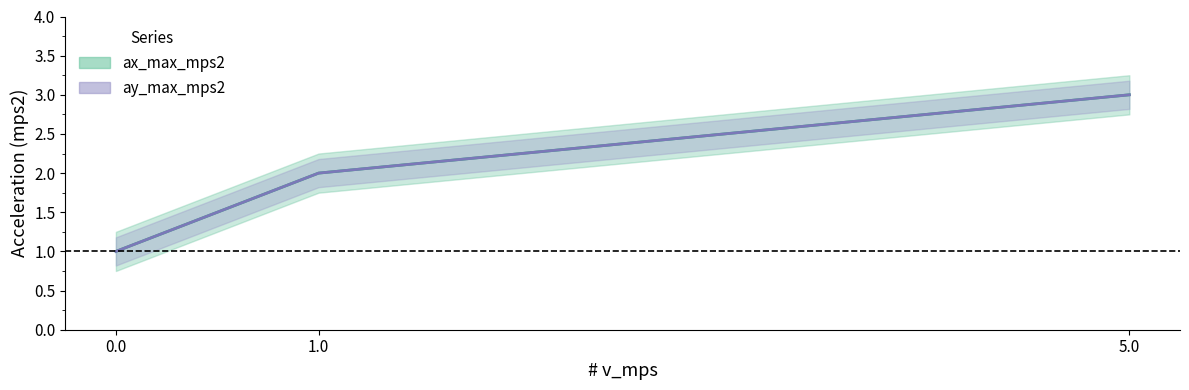

What is the difference between the maximum and minimum values in the ay_max_mps2 series?

2